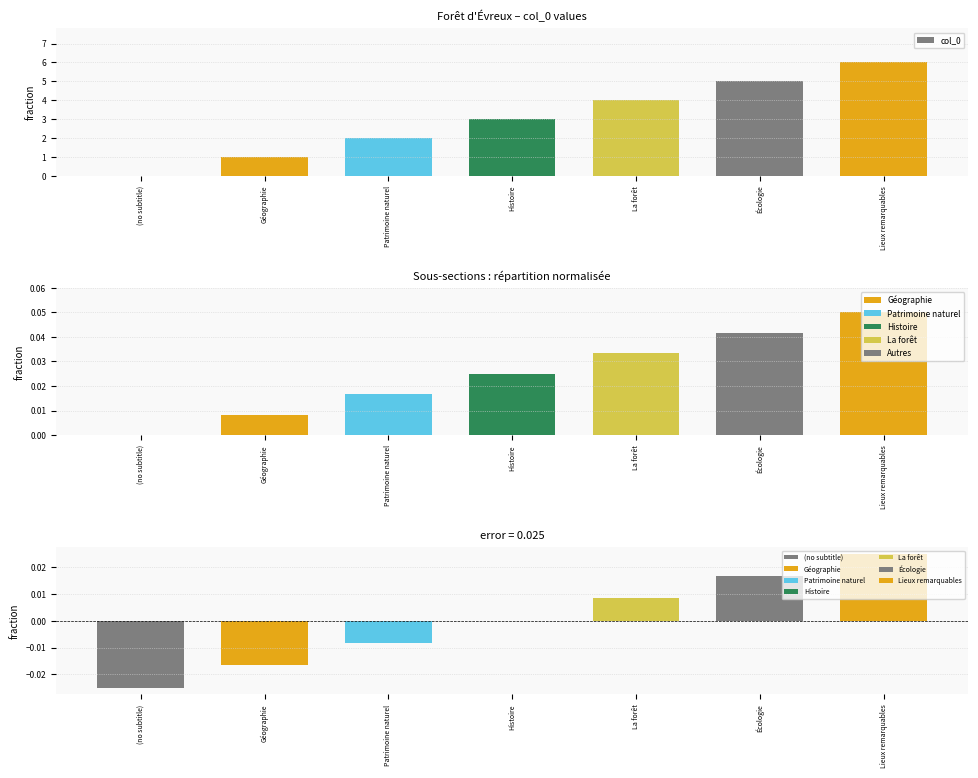

How many bars are there in total?

7